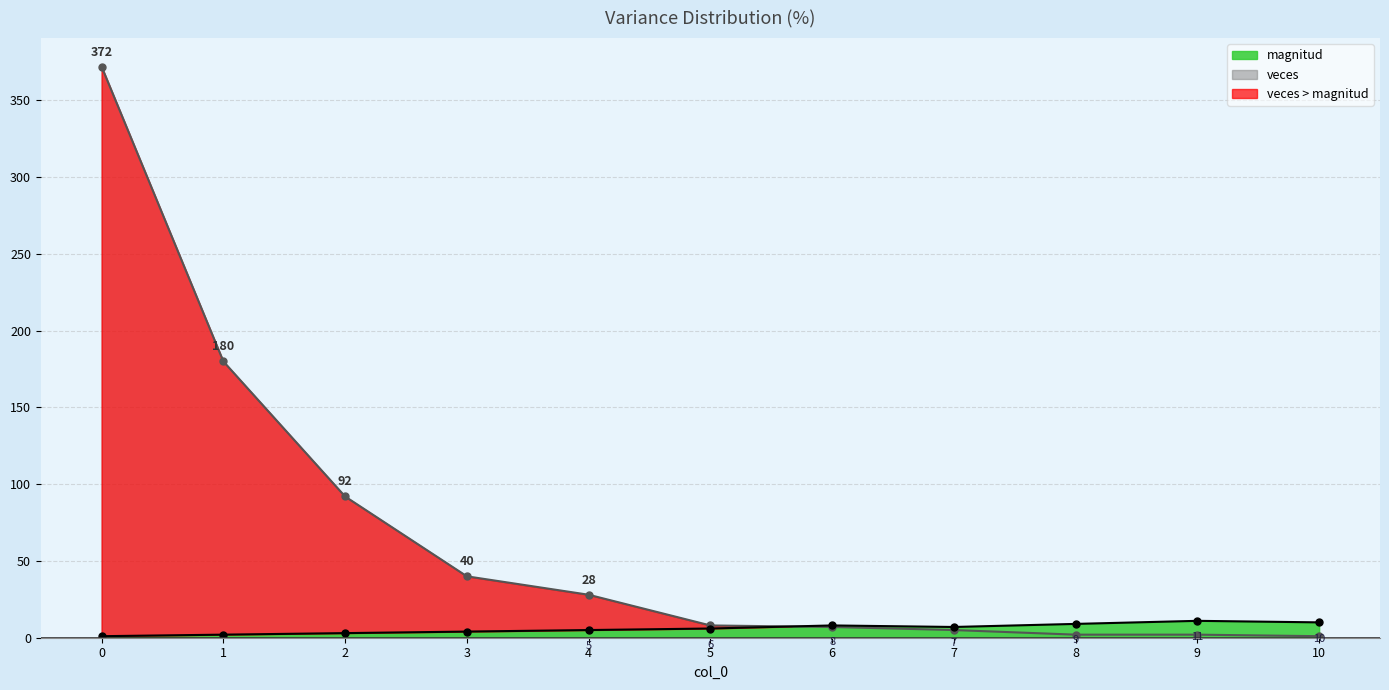

What is the smallest value displayed?

1